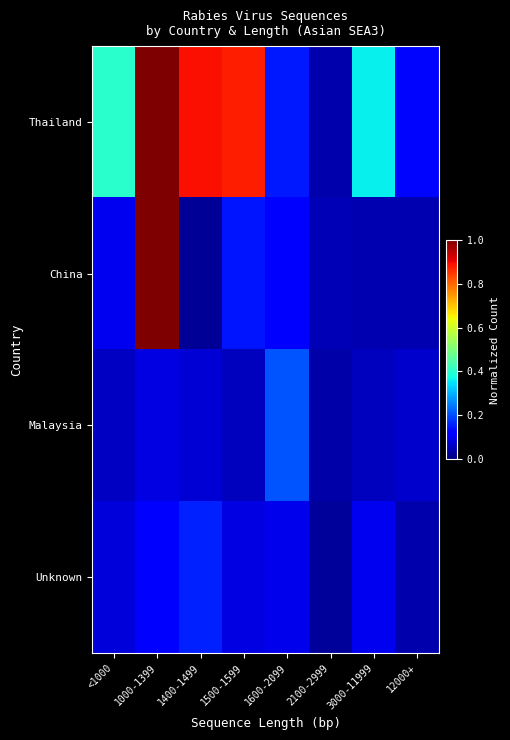

At how many categories does at least one series exceed 0?

8